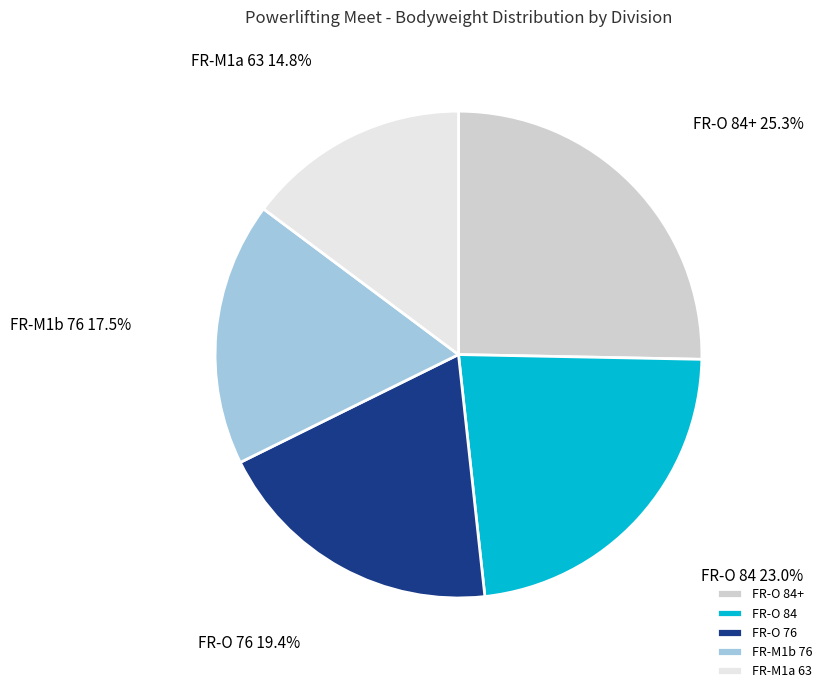

To the nearest percent, what is the difference between the FR-O 84+ and FR-O 84 slice percentages?

2%